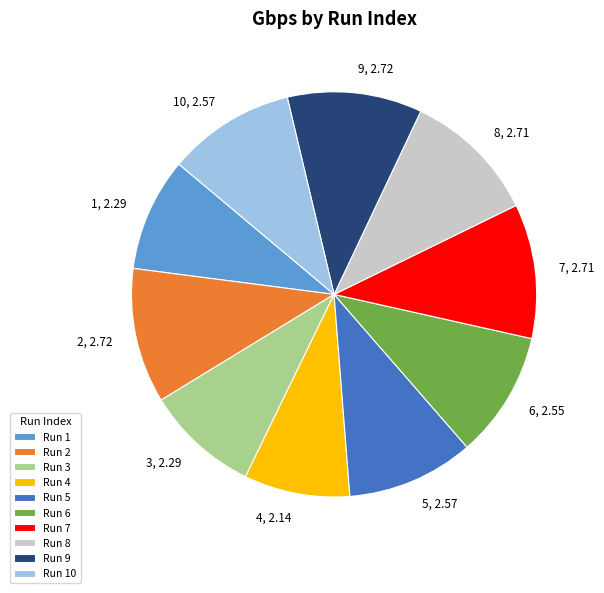

True or false: Run 1 accounts for 9% of the total.

True